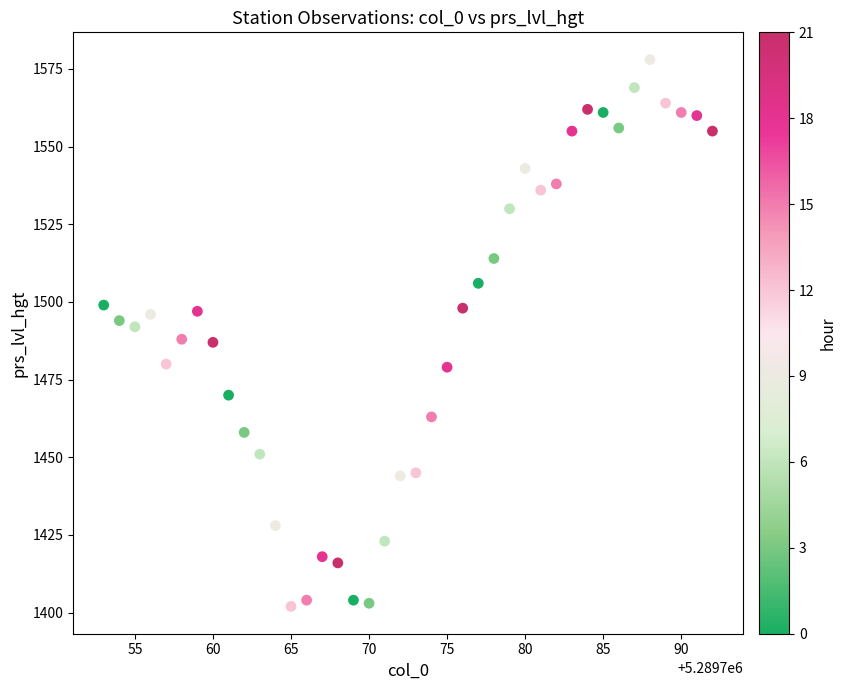

What is the range of X values (max minus min)?

39